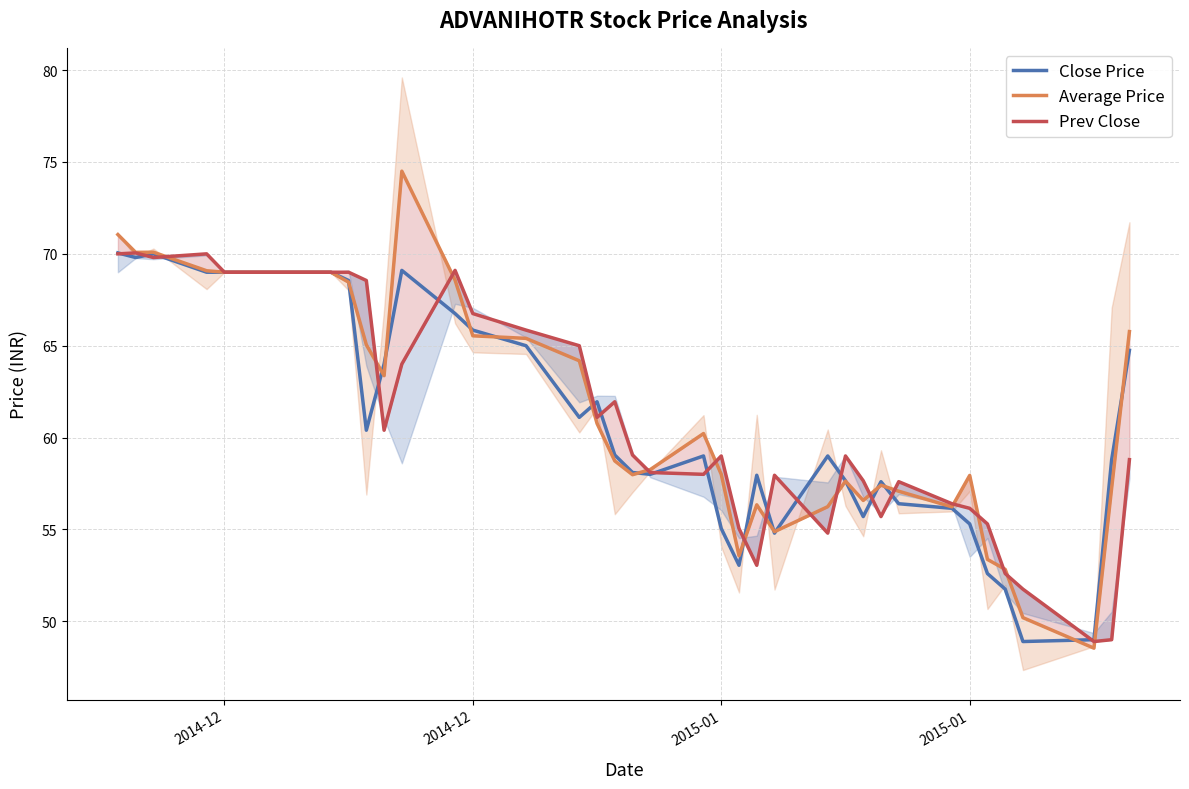

Which series has the largest total across all categories?

Average Price